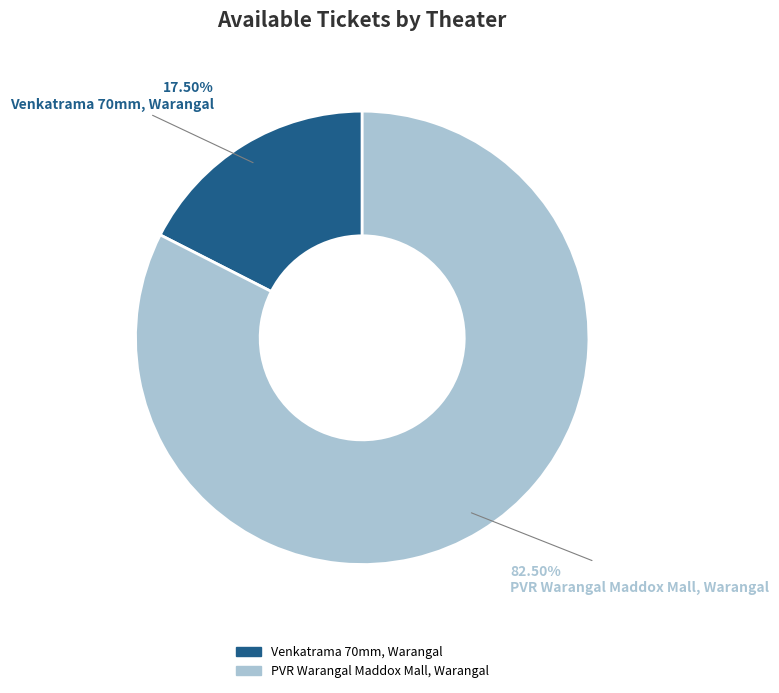

Between PVR Warangal Maddox Mall, Warangal and Venkatrama 70mm, Warangal, which is larger?

PVR Warangal Maddox Mall, Warangal